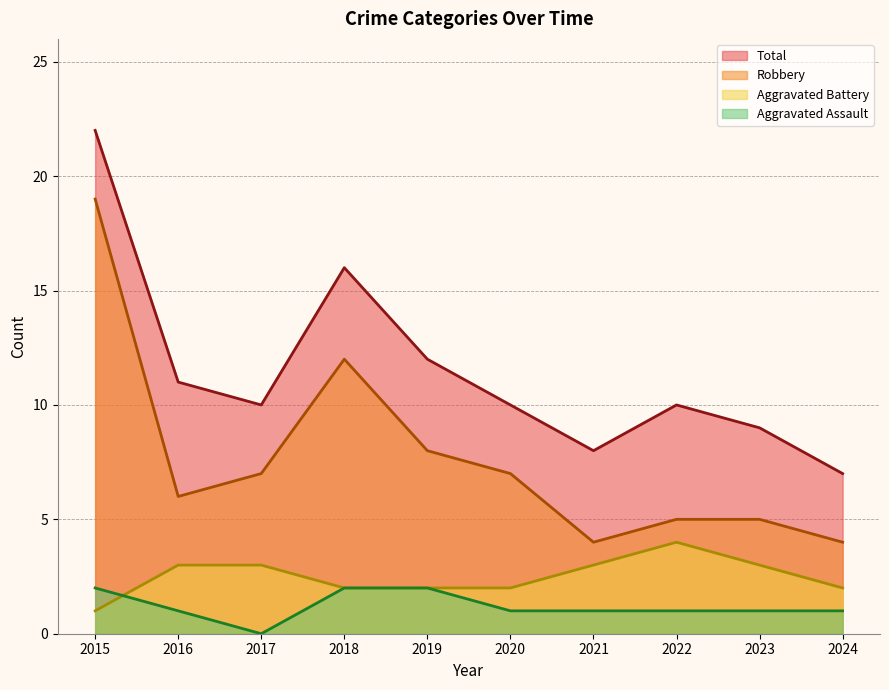

How many data points in Total are above 10?

4